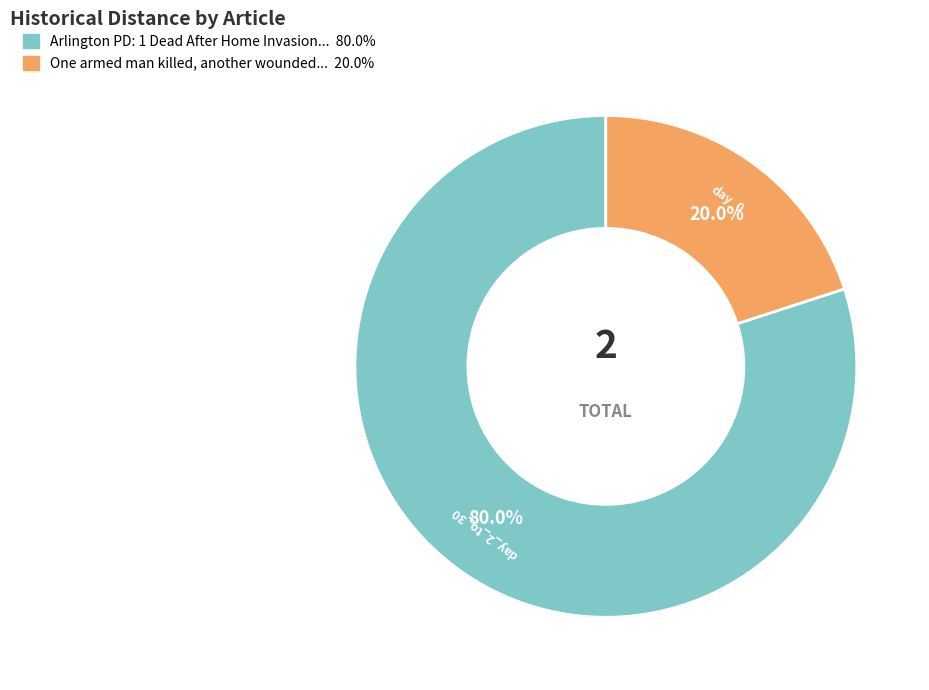

Count the number of slices in the pie.

2